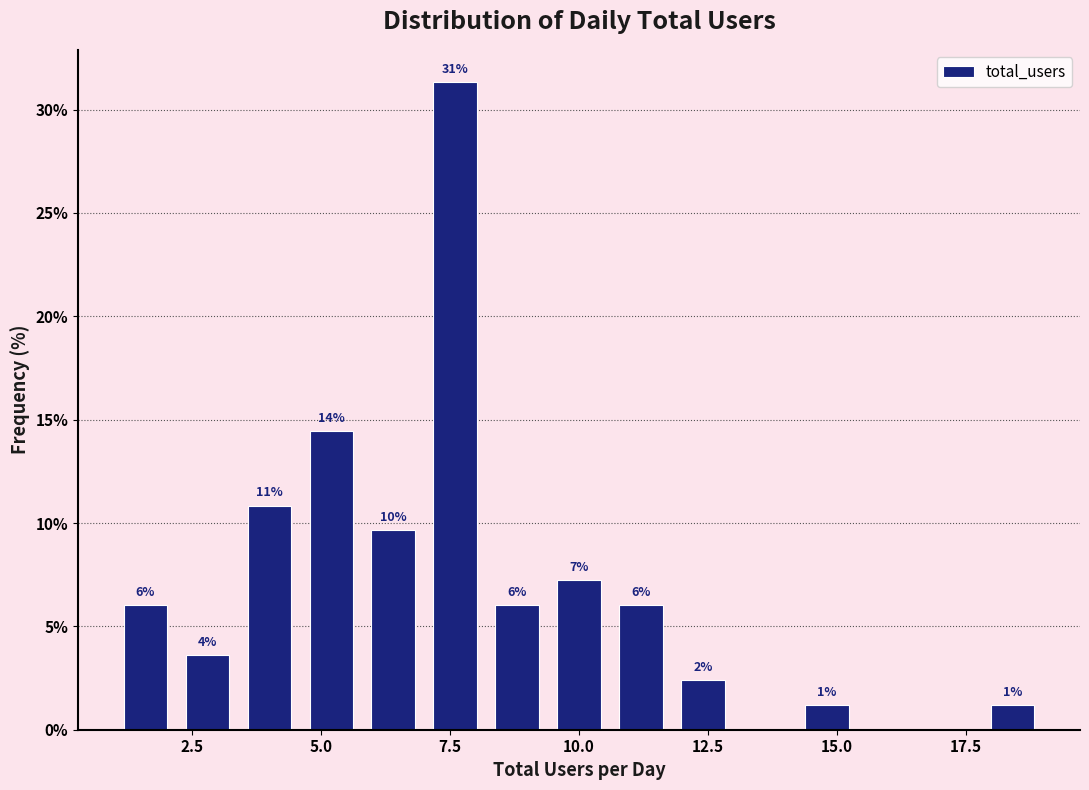

Read against the x-axis, roughly where is the centre of the tallest bar?

7.5